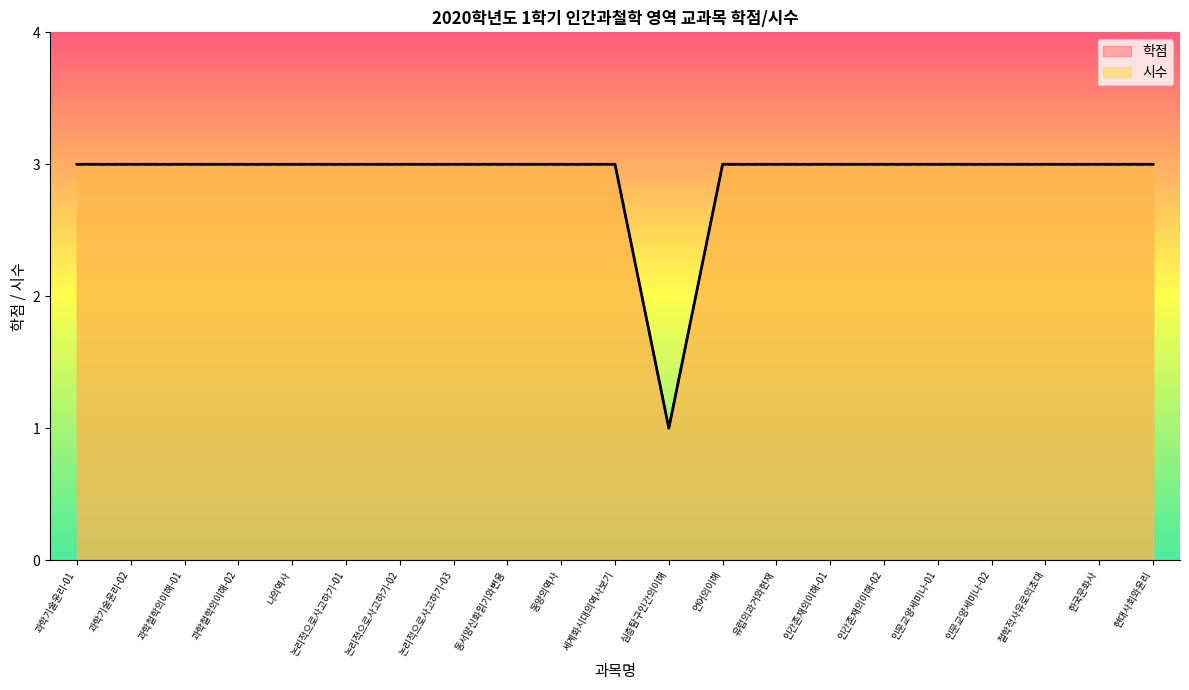

Does the chart display data point markers on the line(s)?

No